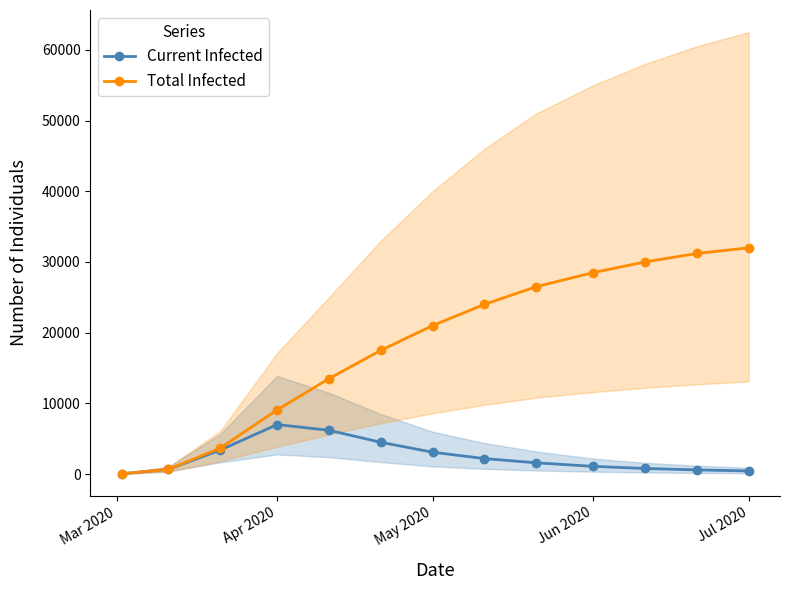

What are all the series names shown in the legend?

Current Infected, Total Infected